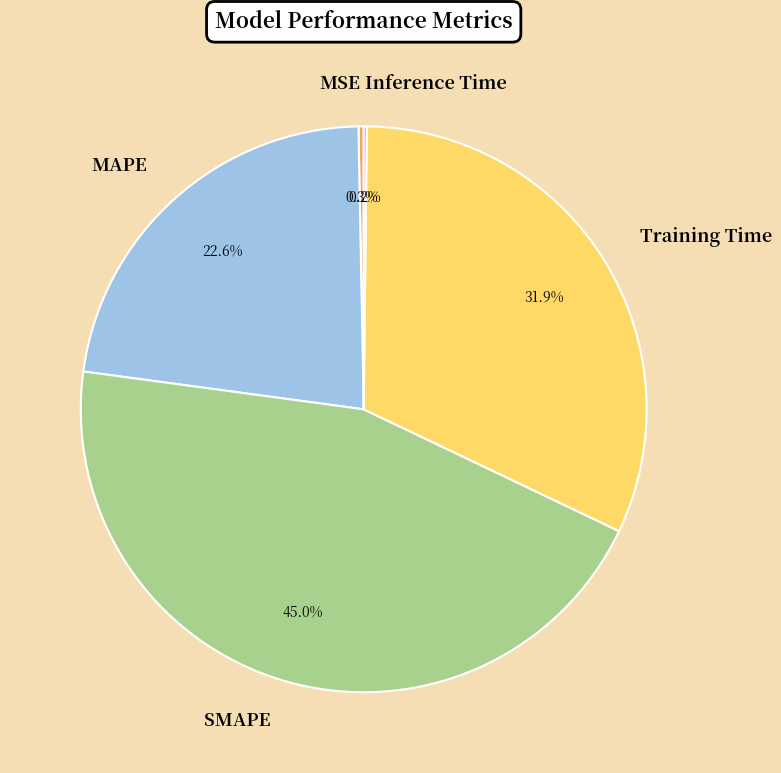

To the nearest percent, what is the combined percentage of MAPE and SMAPE?

68%